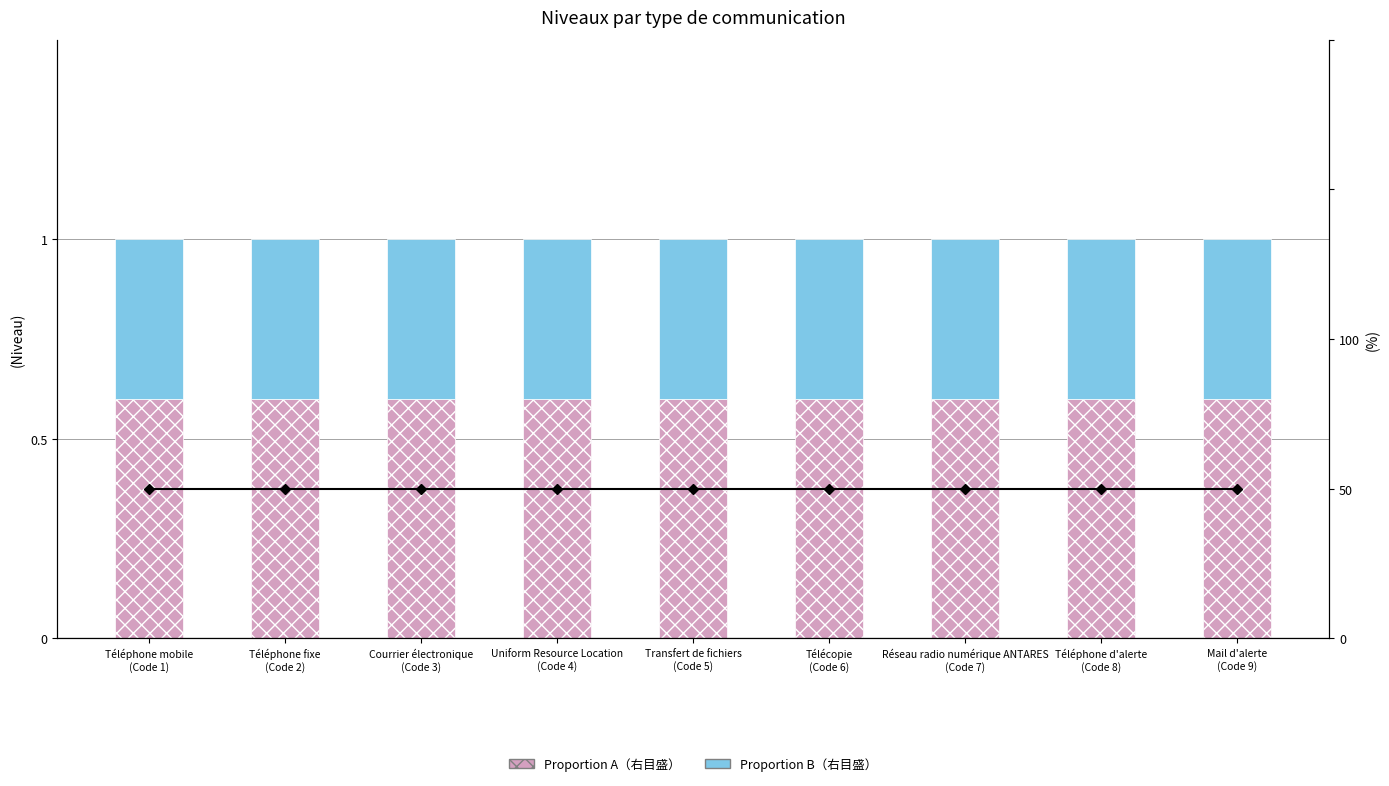

The Code (ligne) series shows 0.5 at Courrier électronique
(Code 3). True or false?

True